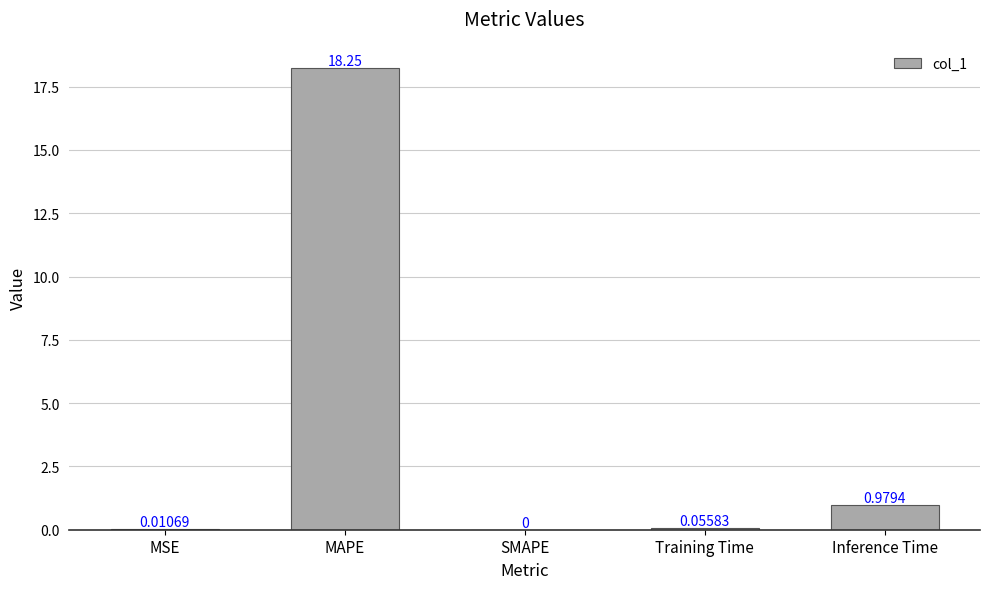

Between SMAPE and Inference Time, which is larger?

Inference Time